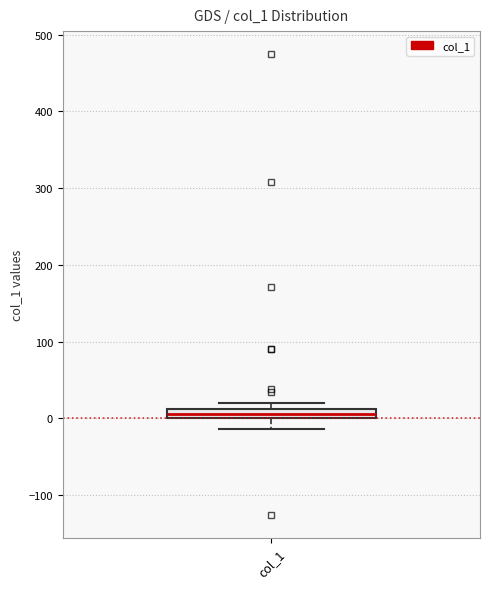

Where is the lower edge of the box for col_1 on the y-axis? The values are not printed on the chart, so give them approximately, as read against the axis.

0